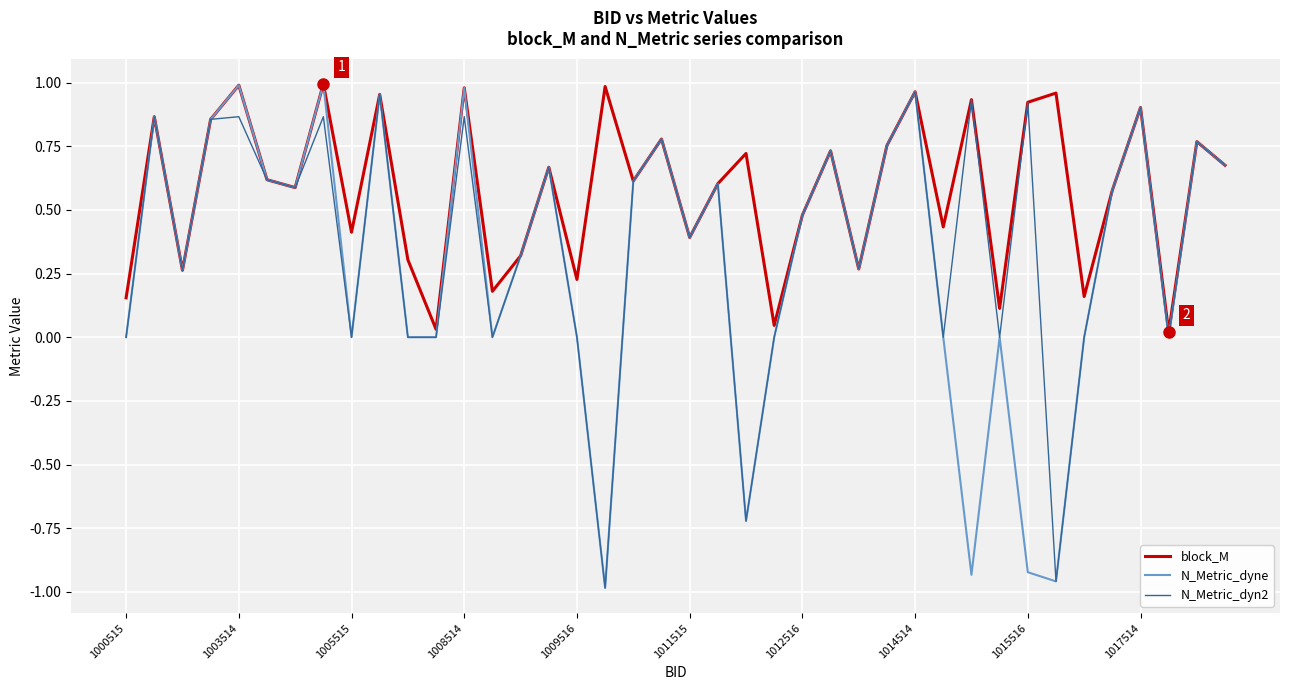

List the series in order of their overall mean, highest first.

block_M, N_Metric_dyn2, N_Metric_dyne